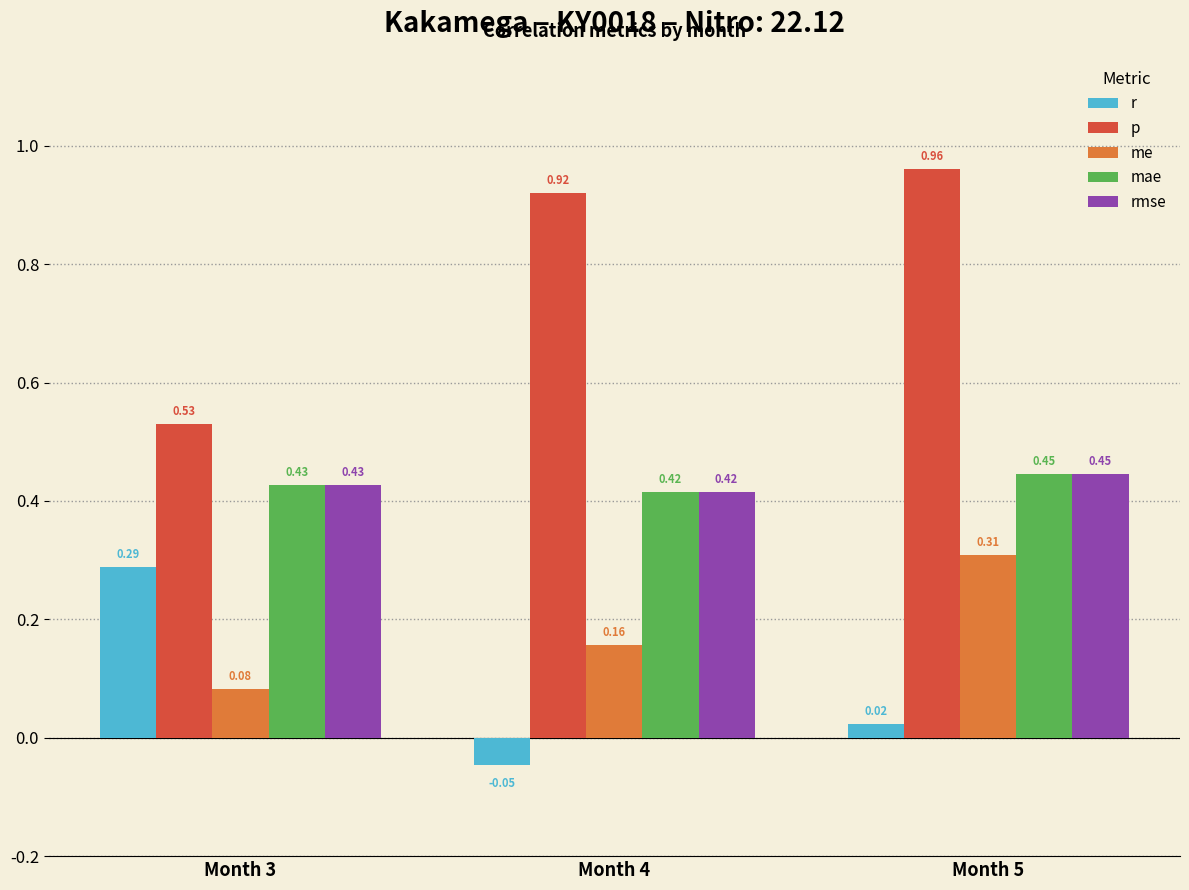

How many series are shown in this chart?

5